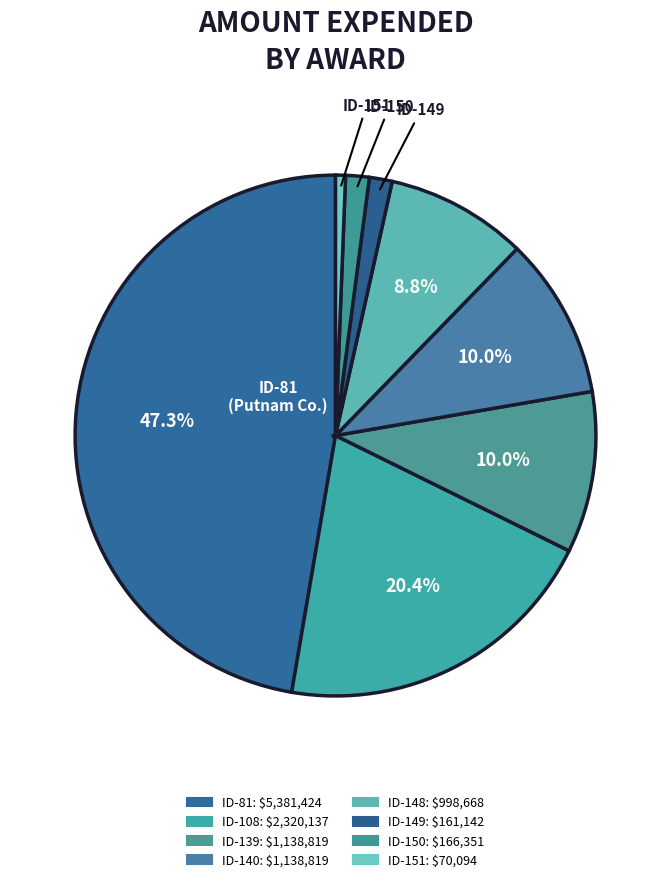

To the nearest percent, what percentage of the pie is ID-150?

1%